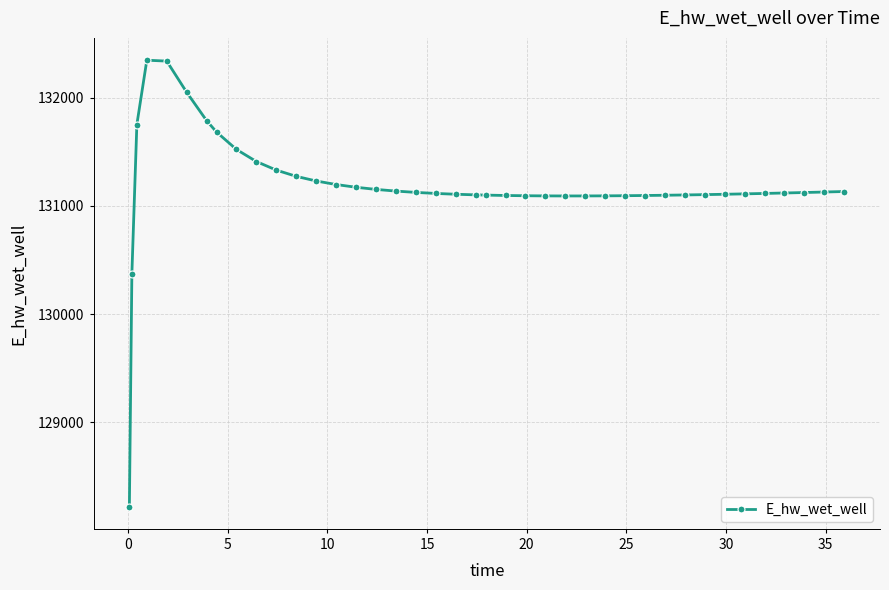

What is the smallest value displayed?

128222.2